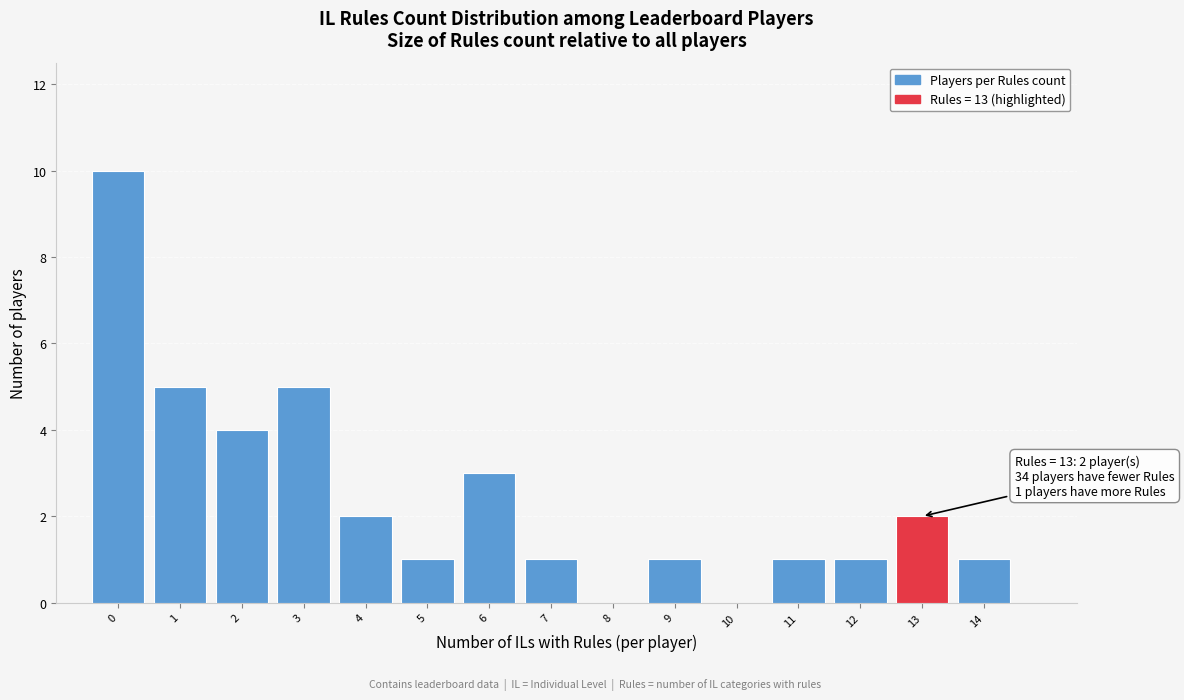

Over which range of the x-axis is the bar tallest?

-0.5 to 0.5